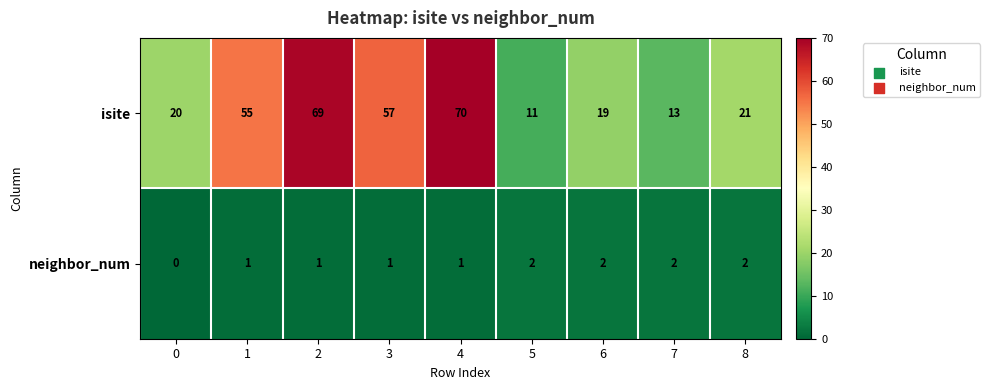

List the series in order of their overall mean, lowest first.

neighbor_num, isite